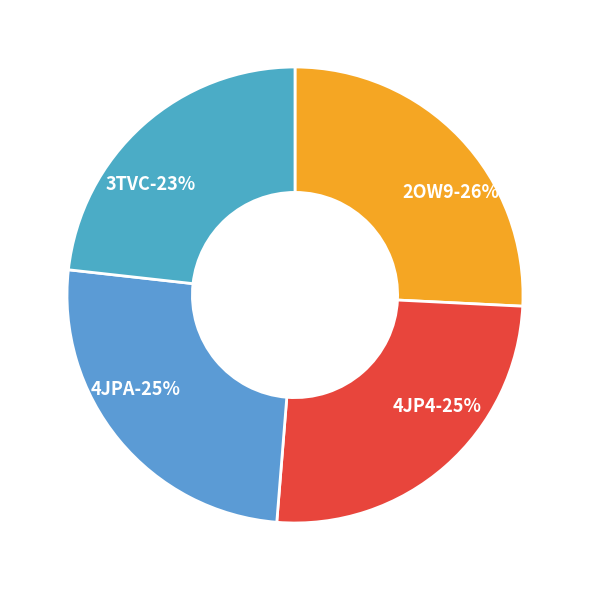

Rank the categories by value from highest to lowest.

2OW9, 4JP4, 4JPA, 3TVC